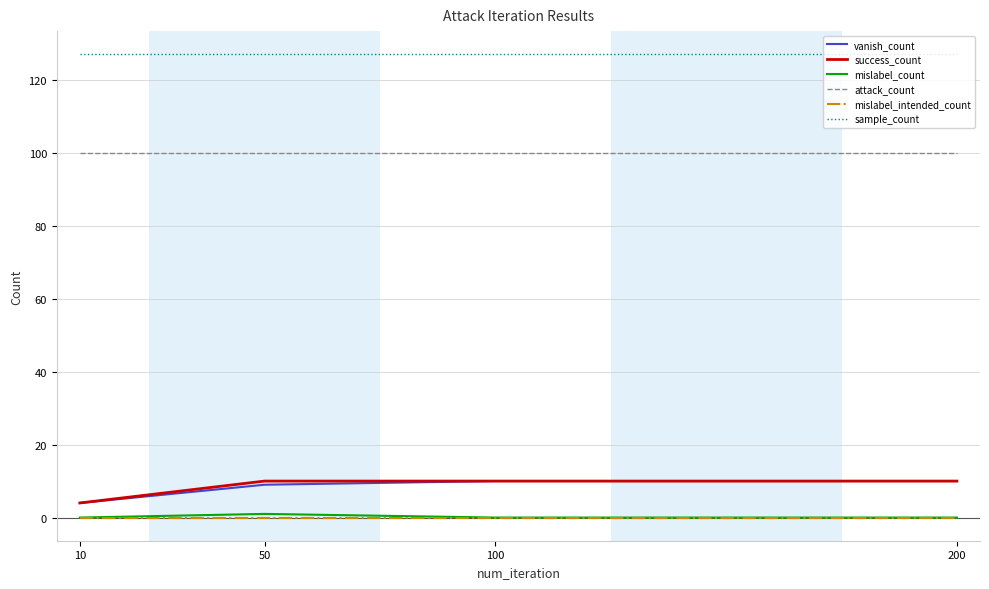

Is the value of sample_count at 200 greater than the value of success_count at 200?

Yes